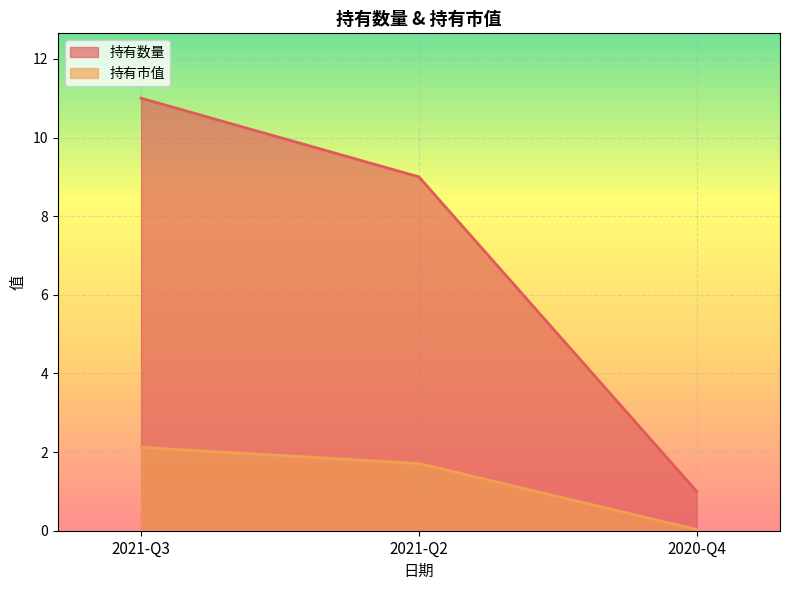

What position from the right is 2021-Q2?

2